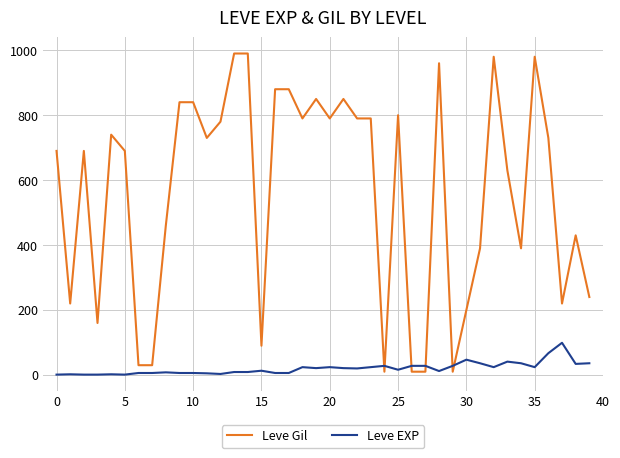

Which series has the widest spread of values?

Leve Gil